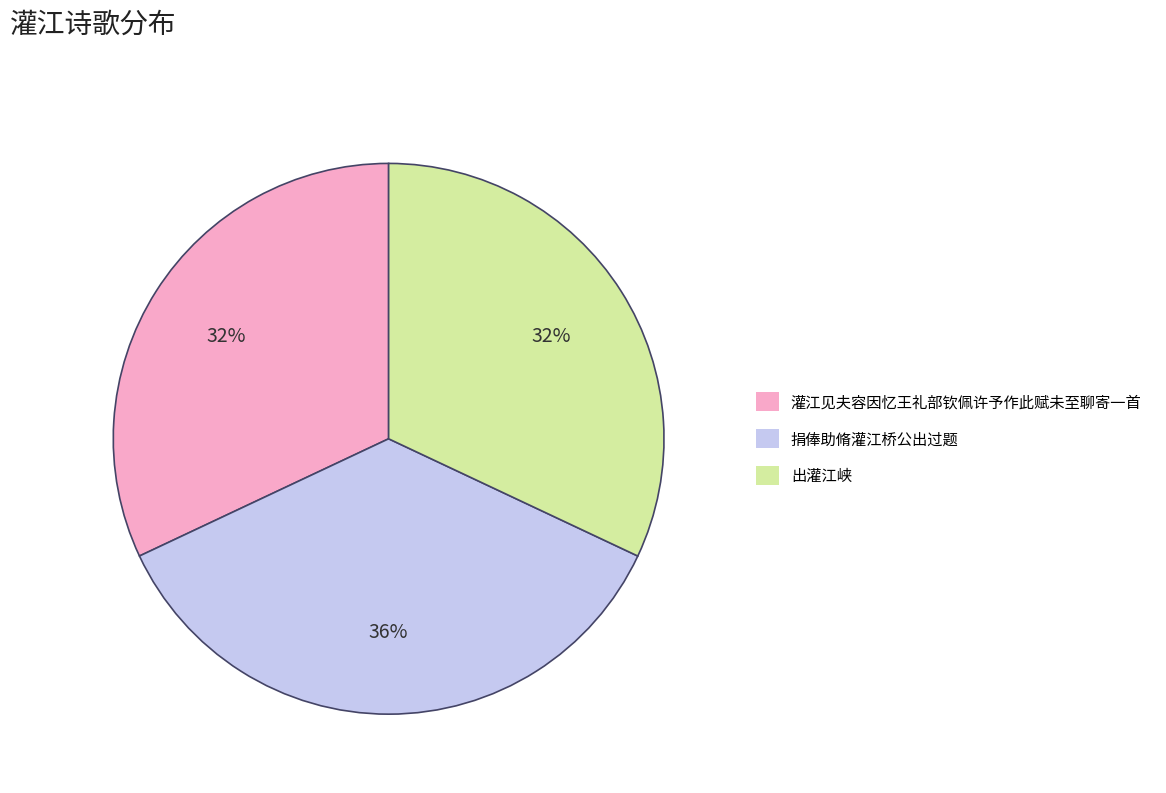

How many slices are in this pie chart?

3